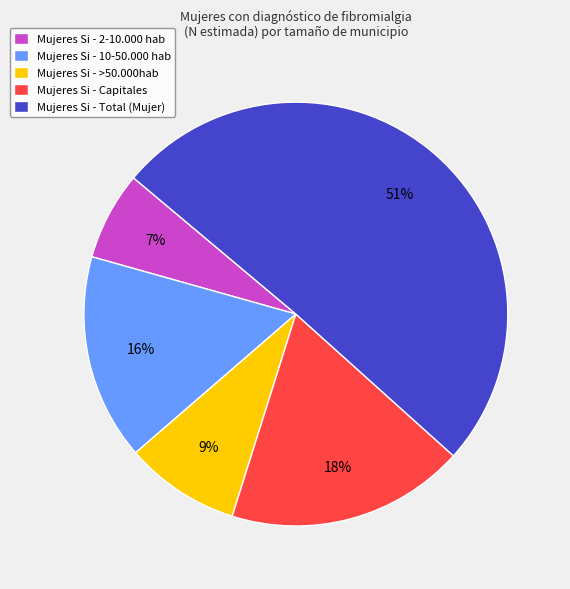

Which category has the smallest portion of the pie?

Mujeres Si - 2-10.000 hab